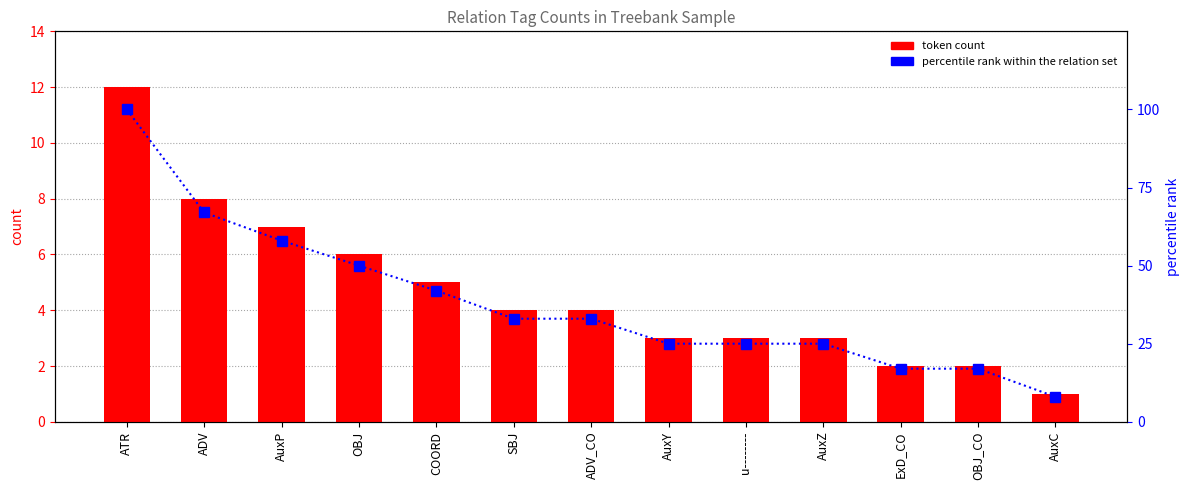

At which label is token count closest to 6?

OBJ